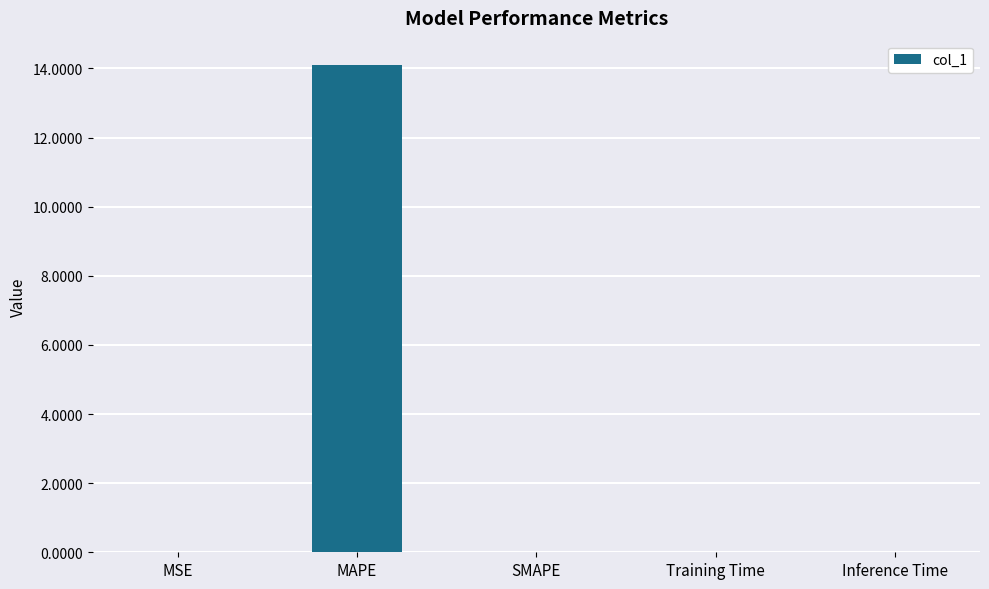

What is the change in value from MSE to MAPE?

+14.1